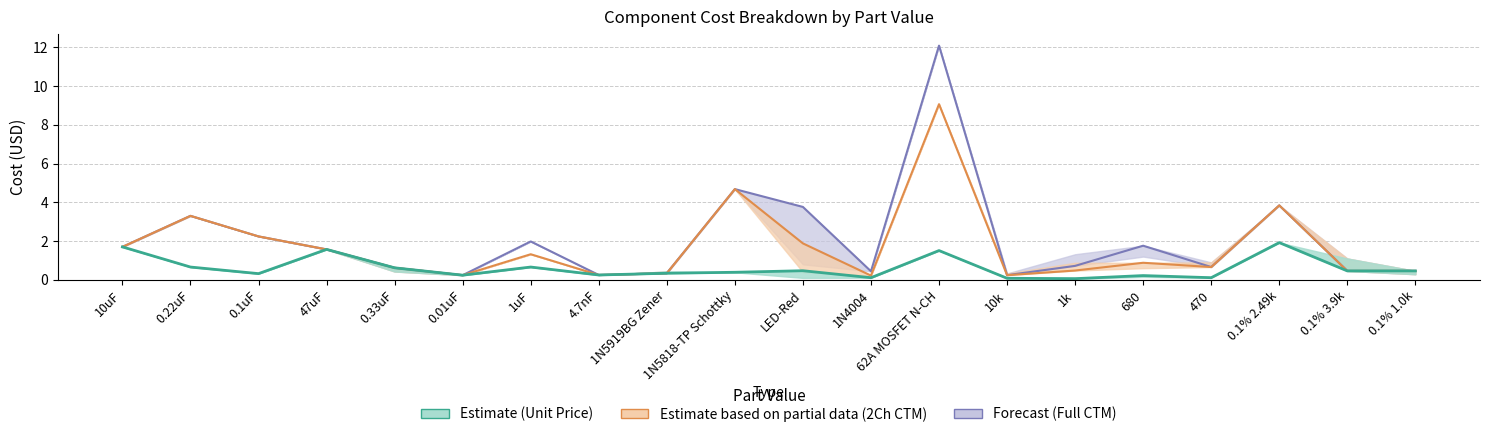

How many data points does each series have?

20